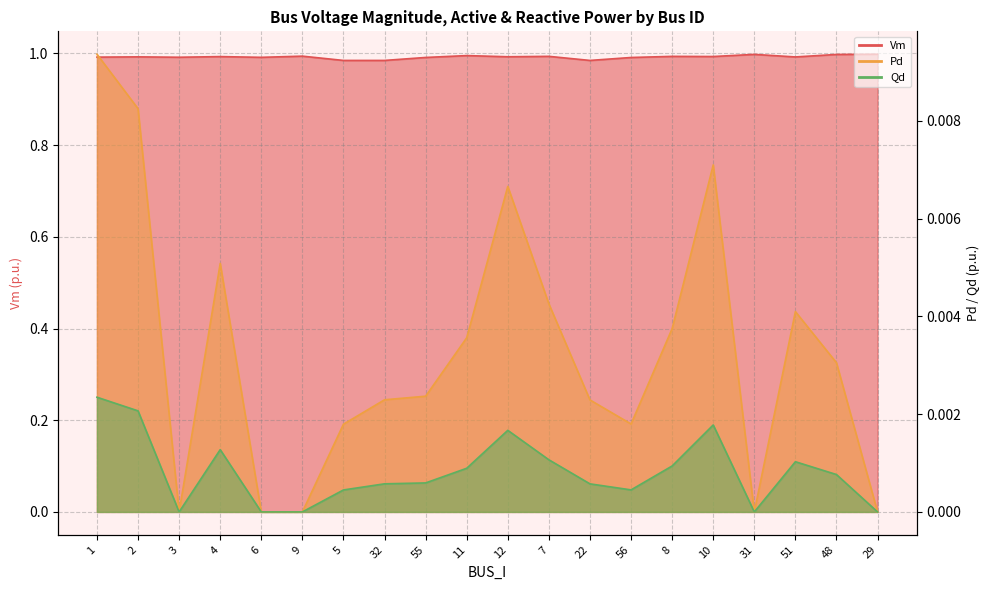

What is the greatest value displayed?

1.0